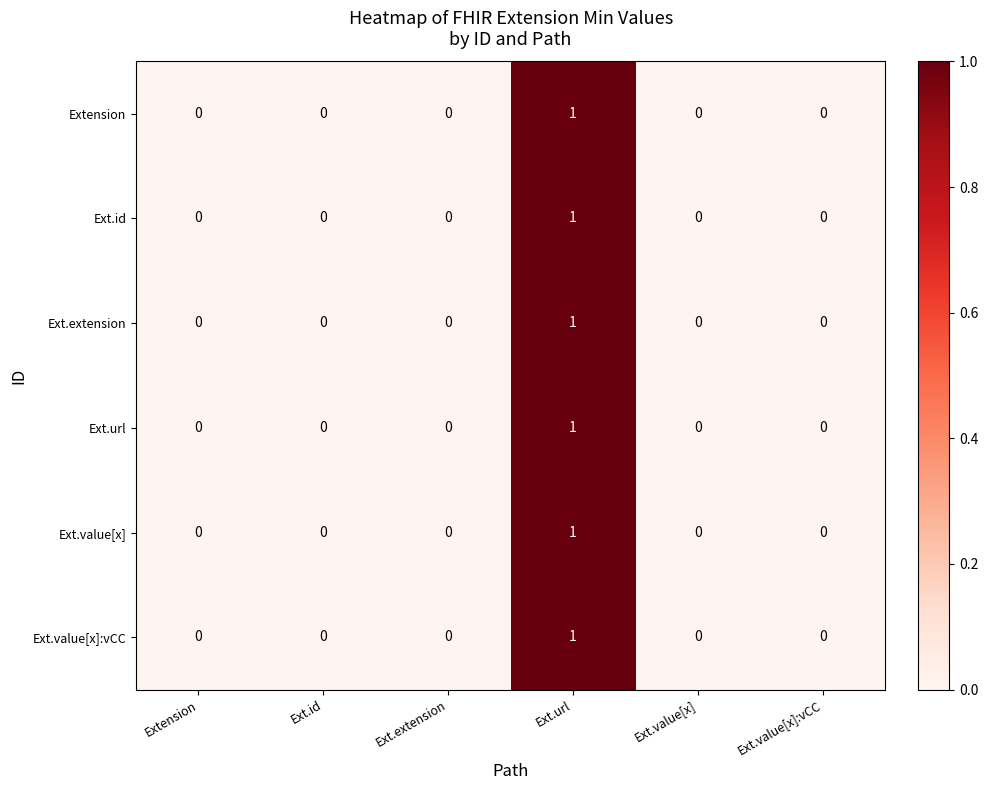

At which category is the sum across all series the highest?

Ext.url